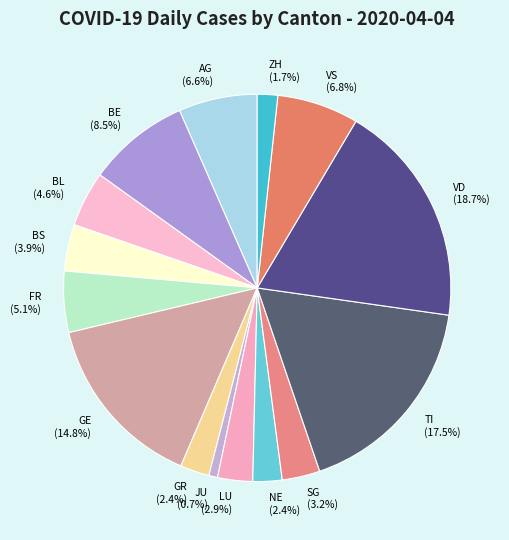

Is there a majority slice in this chart?

No